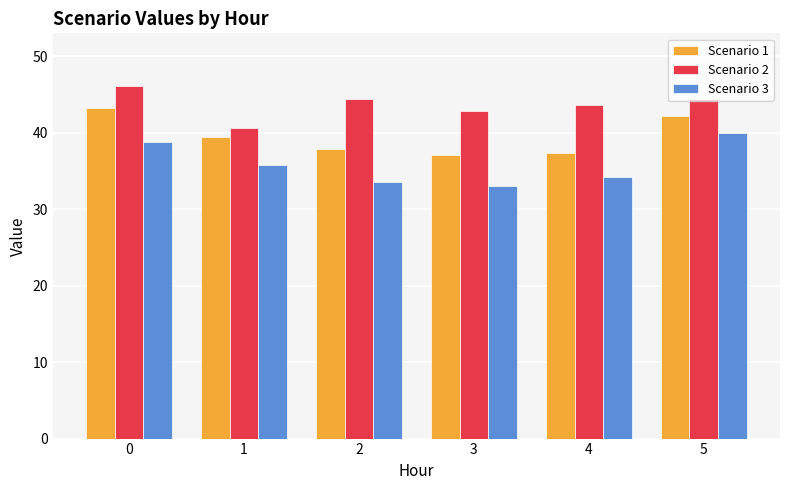

What is the difference between the second highest and second lowest values in the Scenario 2 series?

1.5